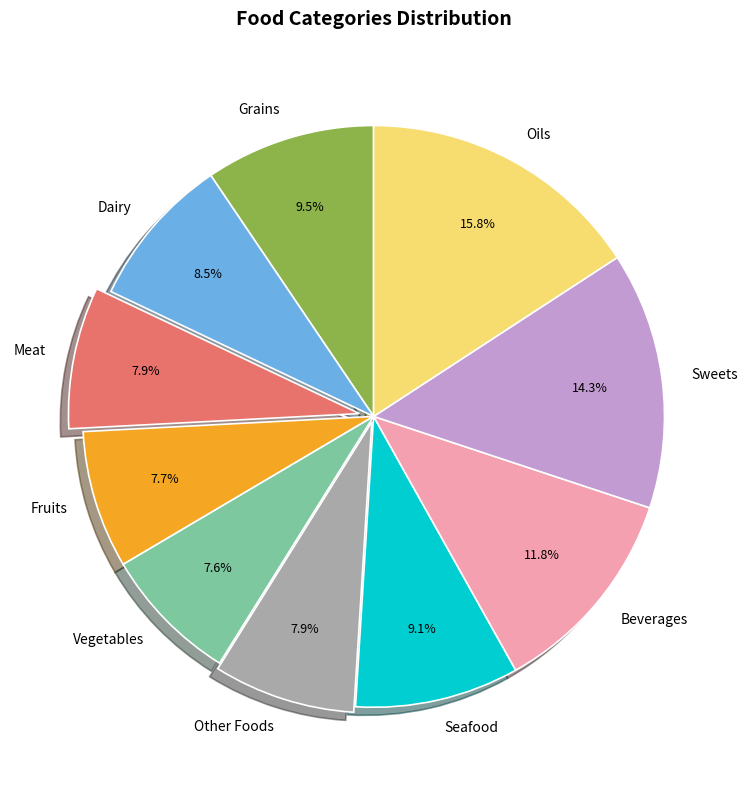

To the nearest percent, what is the average slice percentage?

10%